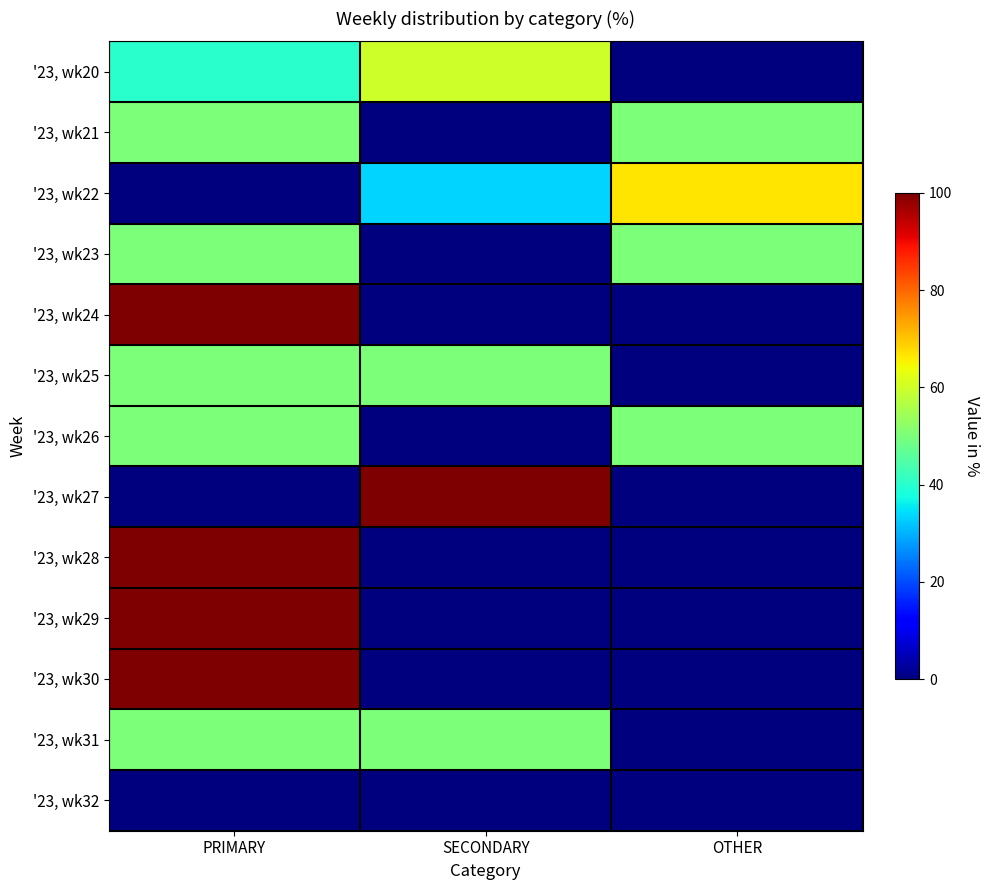

How many data points does each series have?

3